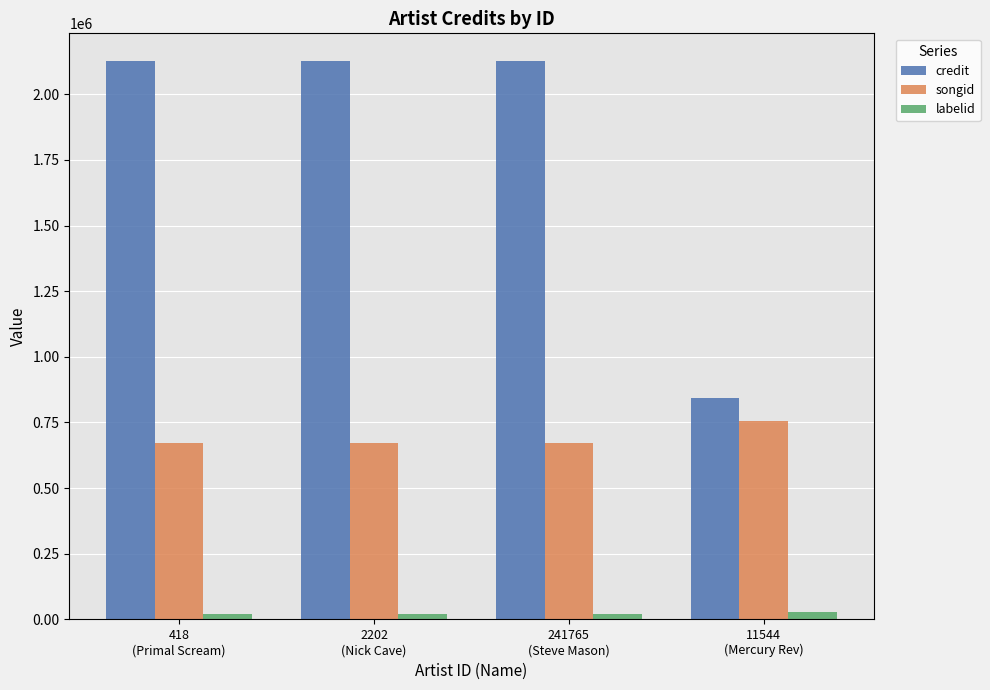

Count the songid values in the range 672326 to 756529.

4